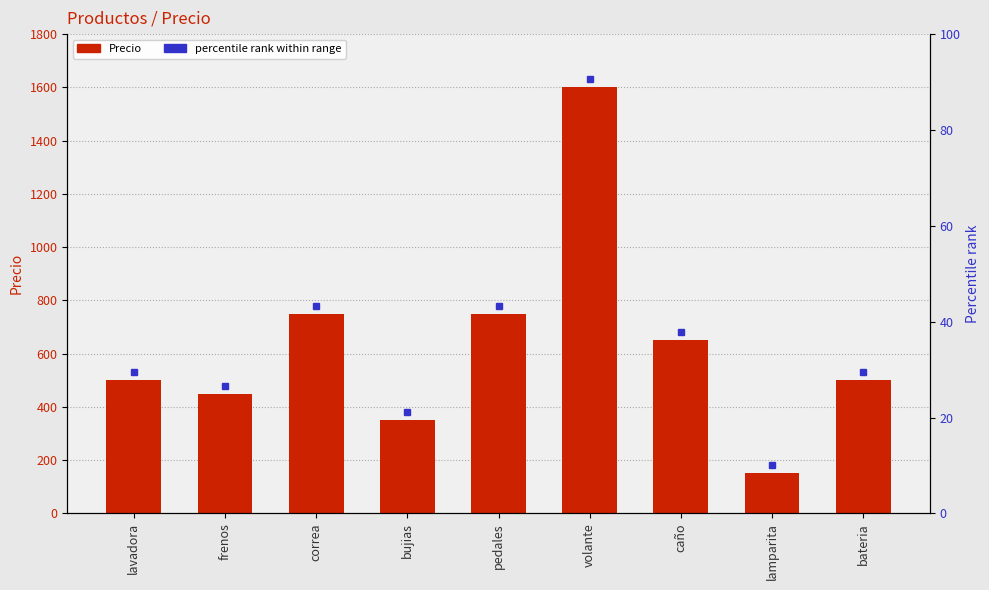

Reading right to left, list all the values displayed in this chart.

500	150	650	1600	750	350	750	450	500